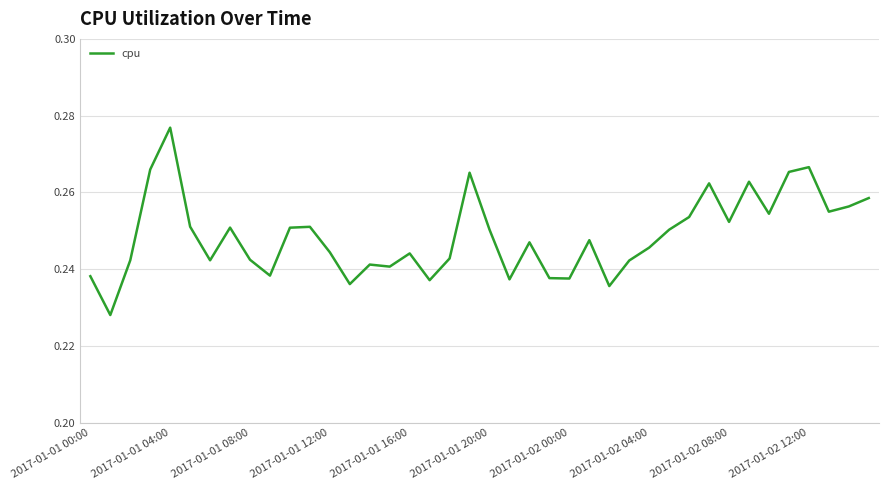

Count the values in the range 0 to 1.

40